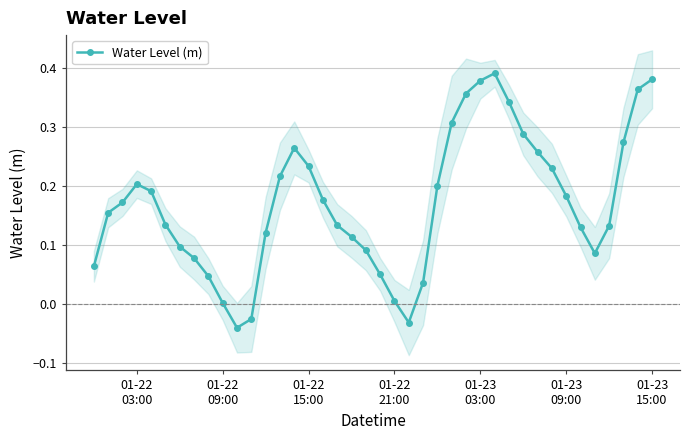

In Water Level (m), how many points are higher than both neighbors (excluding endpoints)?

3